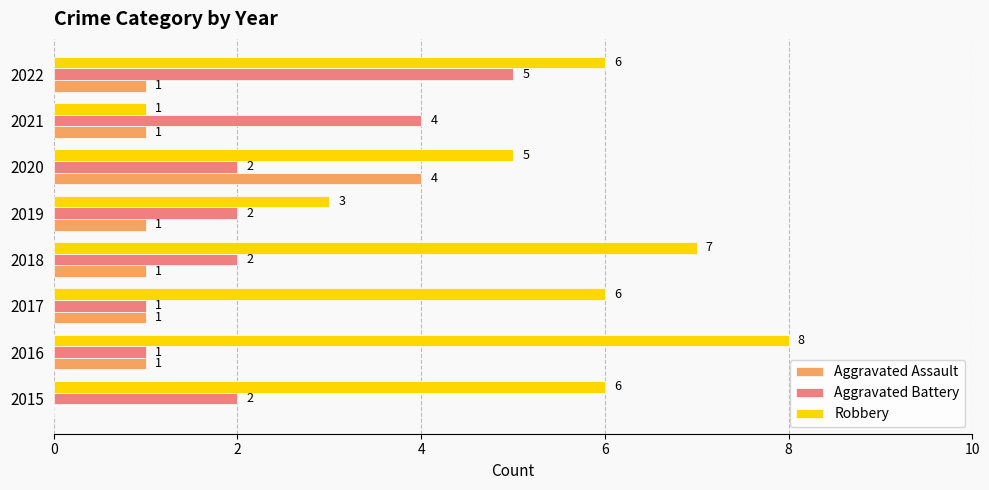

Is it true that Robbery equals 3 at 2019?

True